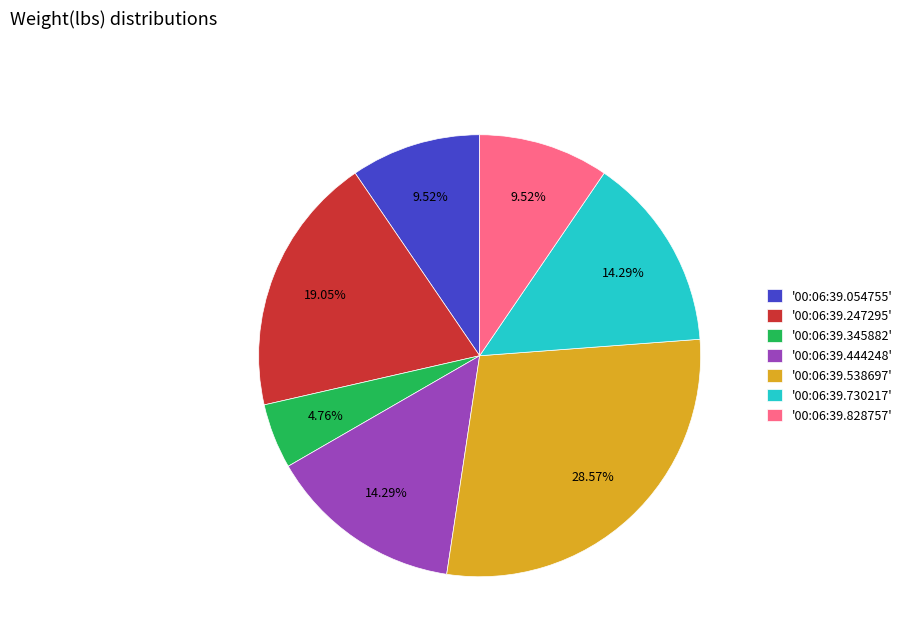

Is '00:06:39.444248' the majority of the pie?

No